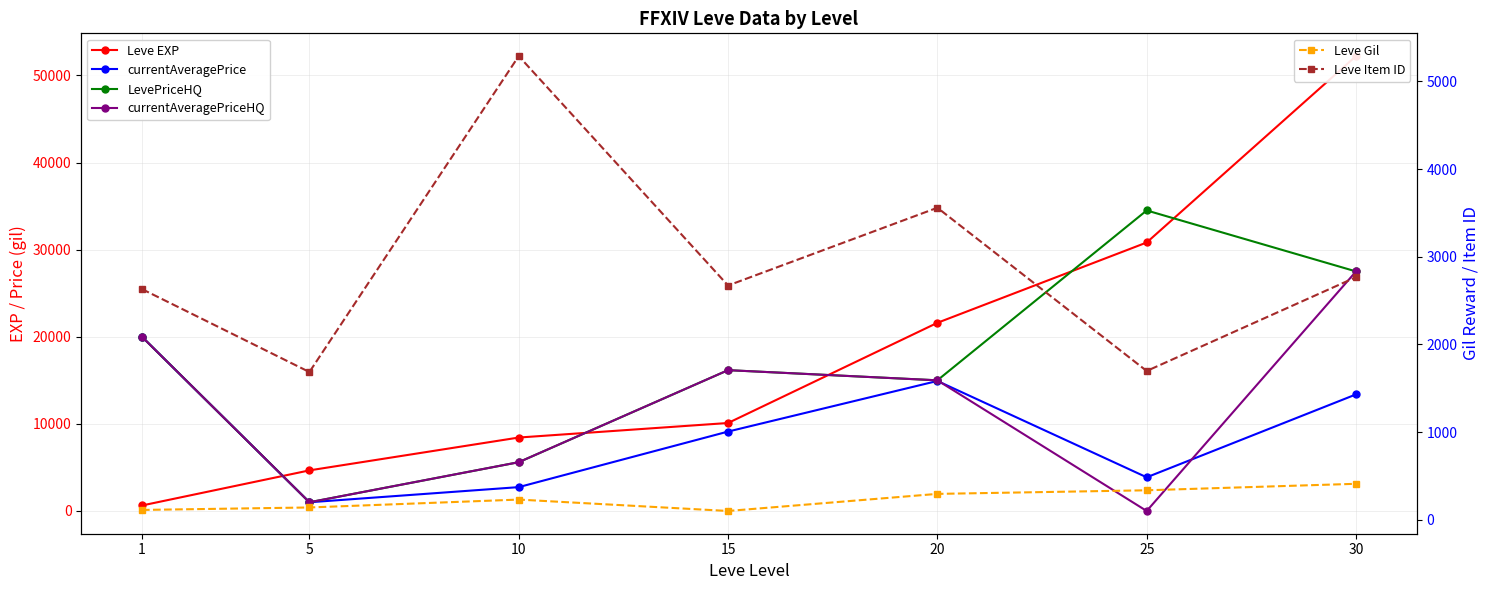

Reading right to left, what are all the values shown in this chart?

Leve EXP: 52220	30820	21600	10100	8430	4660	630
currentAveragePrice: 13383	3866	14926	9116	2738	1000	20002
LevePriceHQ: 27499	34500	14999	16166	5600	1000	20002
currentAveragePriceHQ: 27499	0	14999	16166	5600	1000	20002
Leve Gil: 410	336	295	100	230	140	112
Leve Item ID: 2767	1697	3559	2672	5289	1685	2631